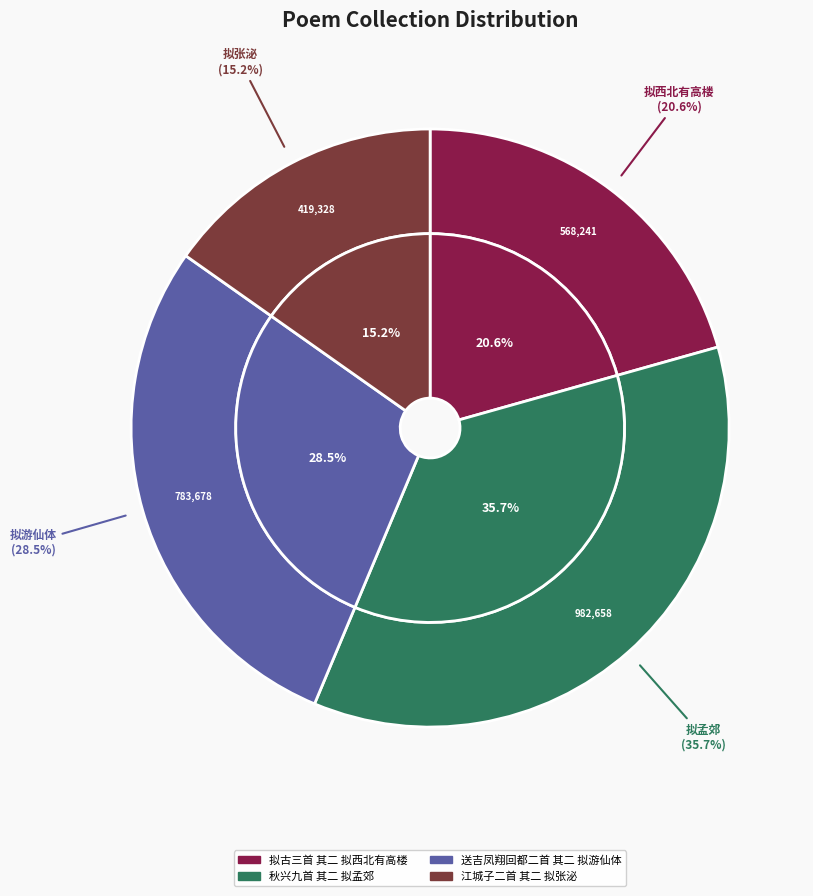

What percentage is the 拟古三首 其二 拟西北有高楼 slice, to the nearest percent?

21%